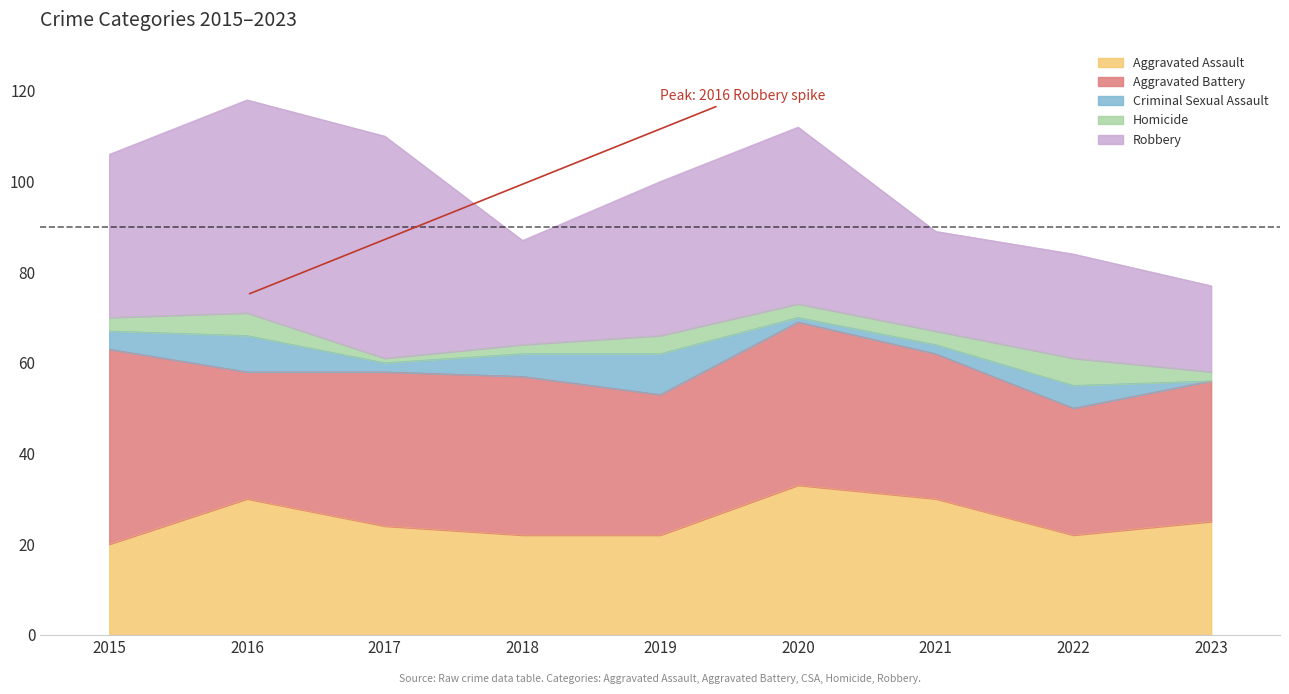

What is the sum of all Homicide values?

29